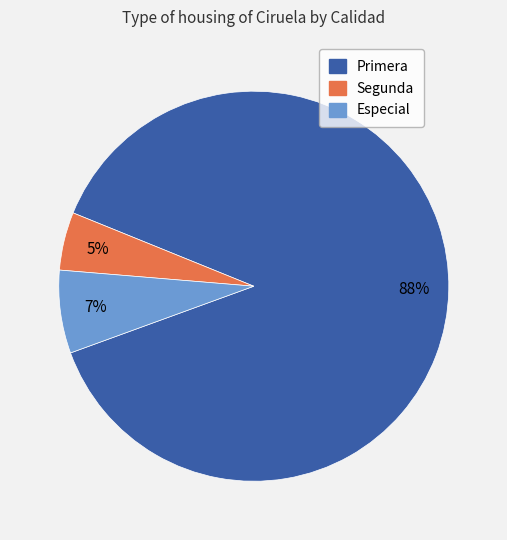

Does any single category account for the majority?

Yes